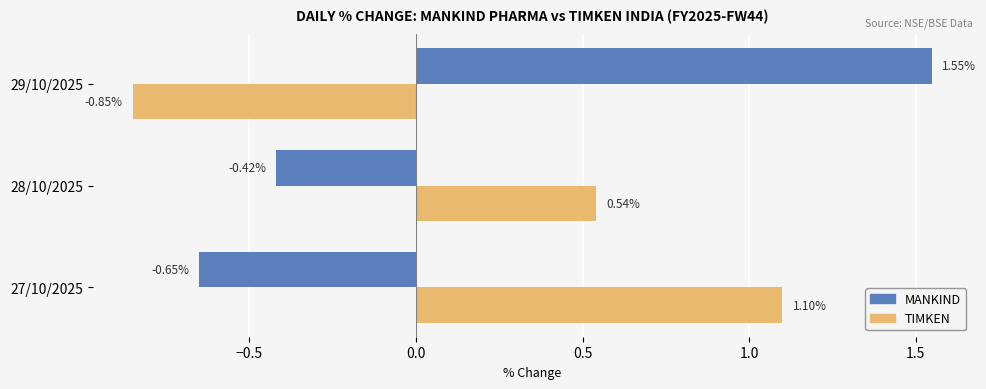

What is the difference between the maximum and second lowest values in the MANKIND series?

2.0